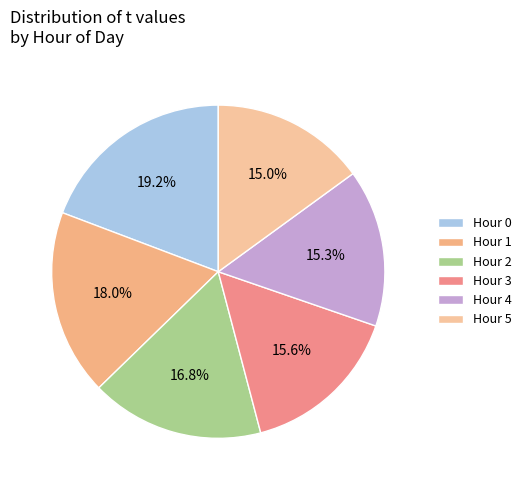

Count the number of slices in the pie.

6